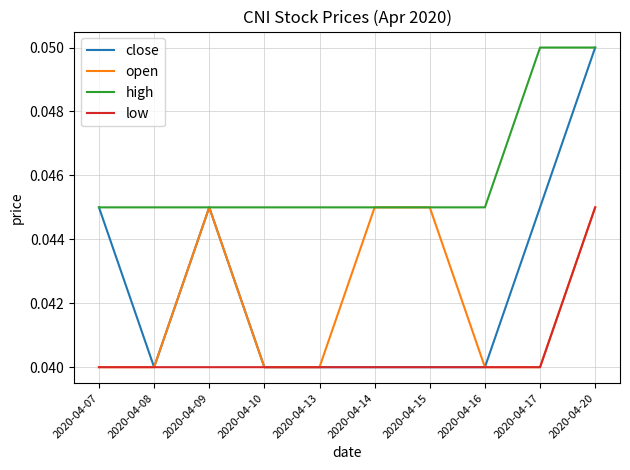

Does the chart have visible grid lines?

Yes